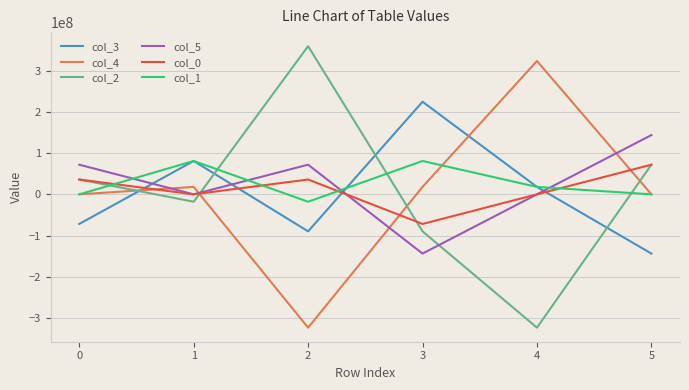

What is the highest value of the col_0 series?

71869946.8